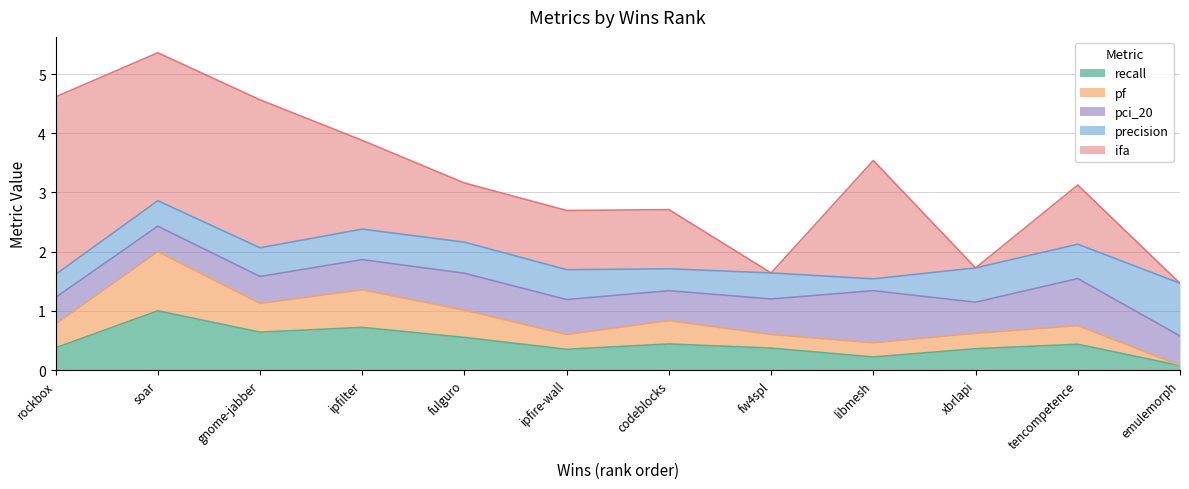

What is the highest value of the pf series?

1.0